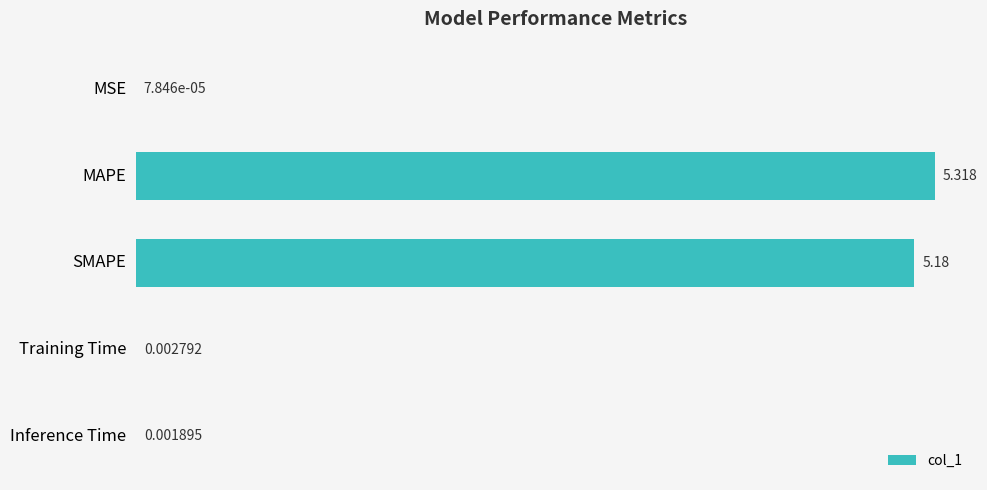

Which label corresponds to the largest value in the chart?

MAPE